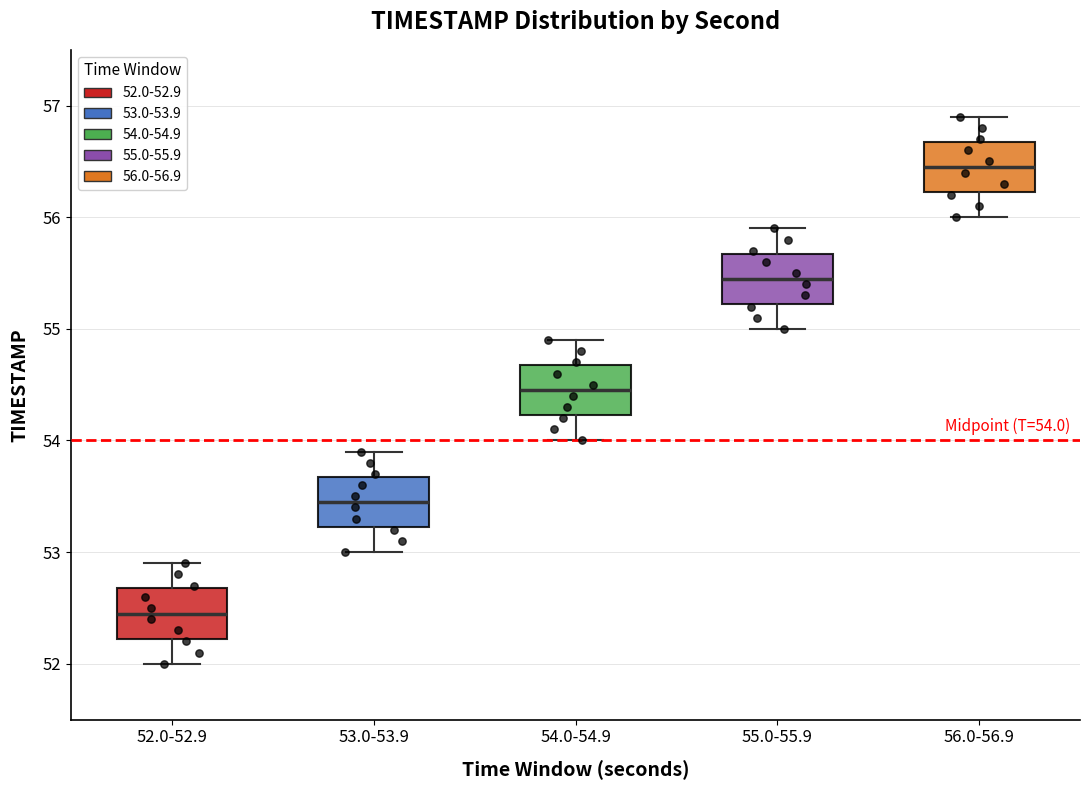

Which box's median line is the highest?

56.0-56.9